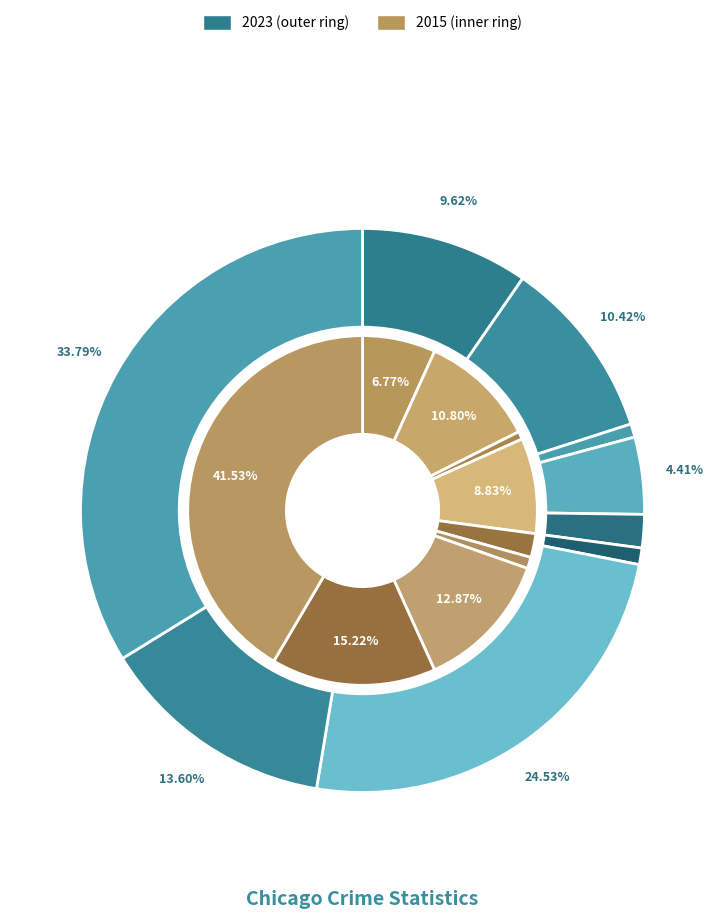

Which has a higher value, 3 or 4?

3